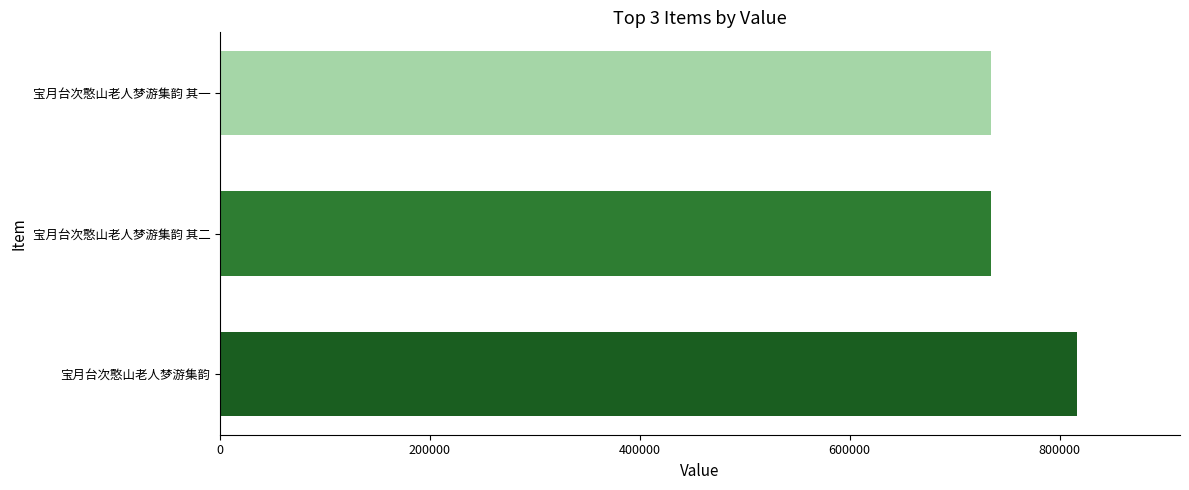

What is the greatest value displayed?

816763